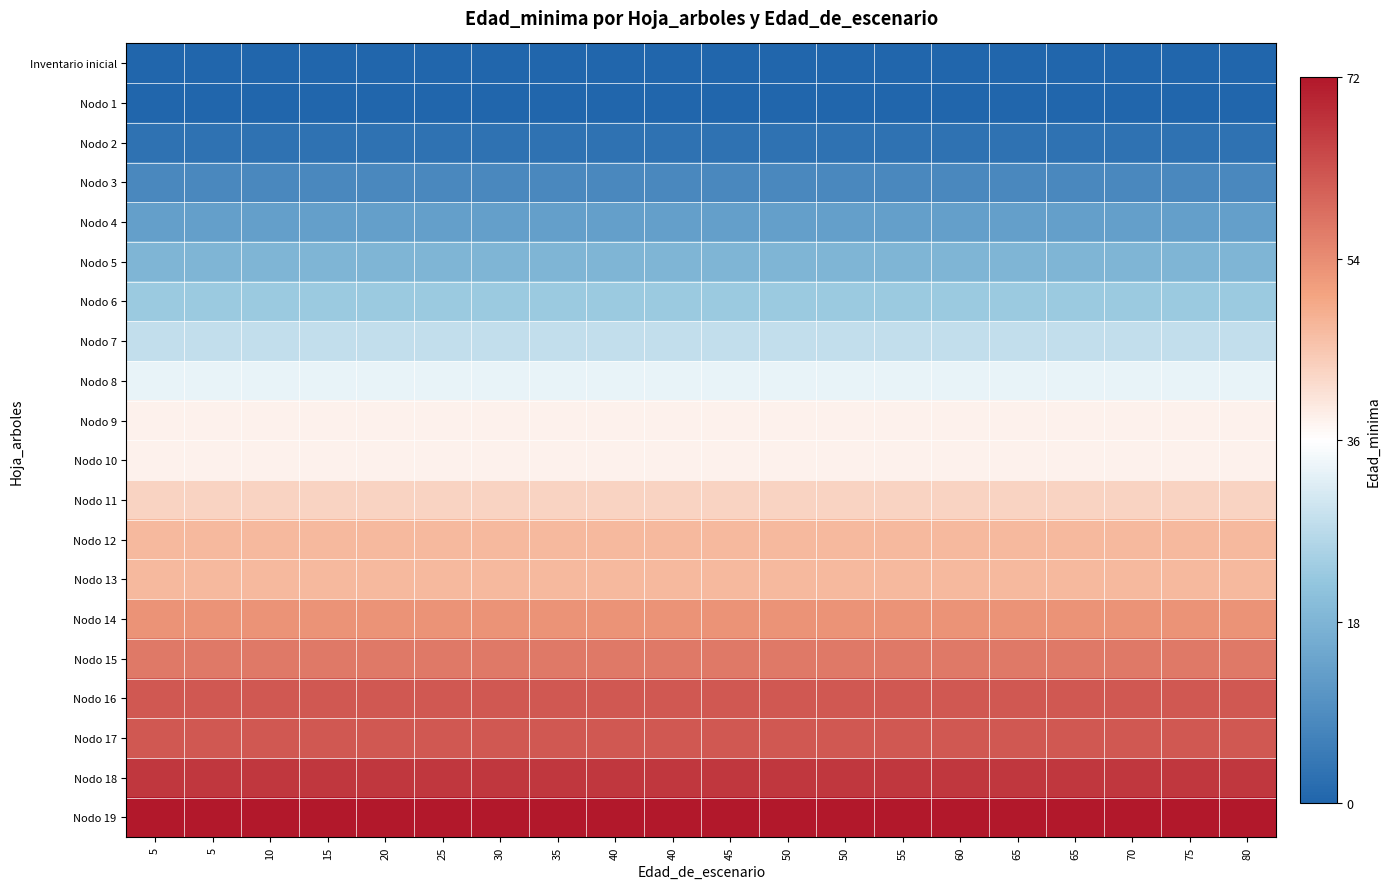

At which category does the chart reach its minimum across all series?

5